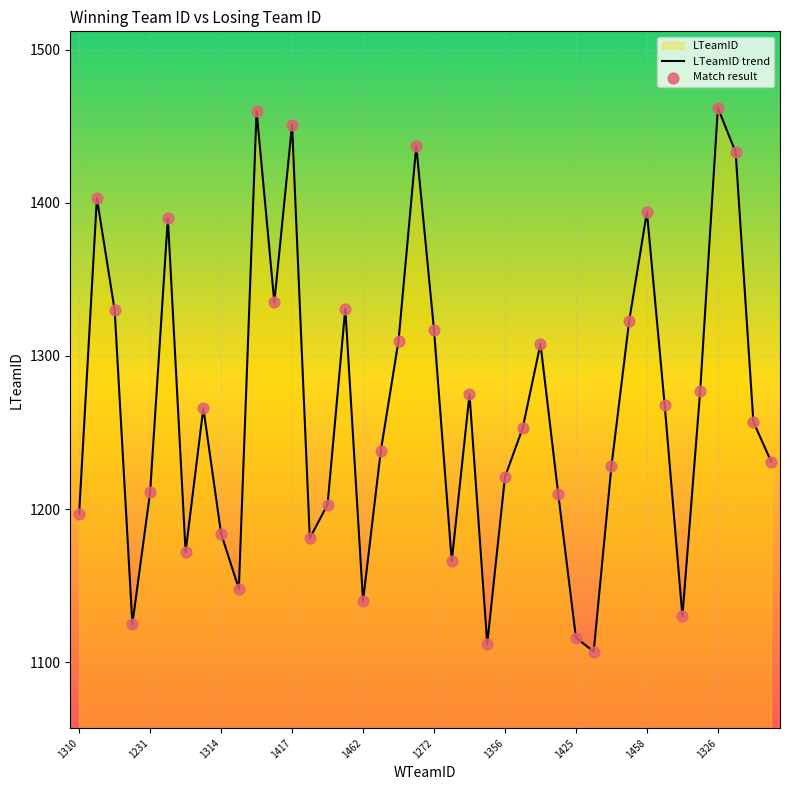

What is the difference between the maximum and minimum values?

355